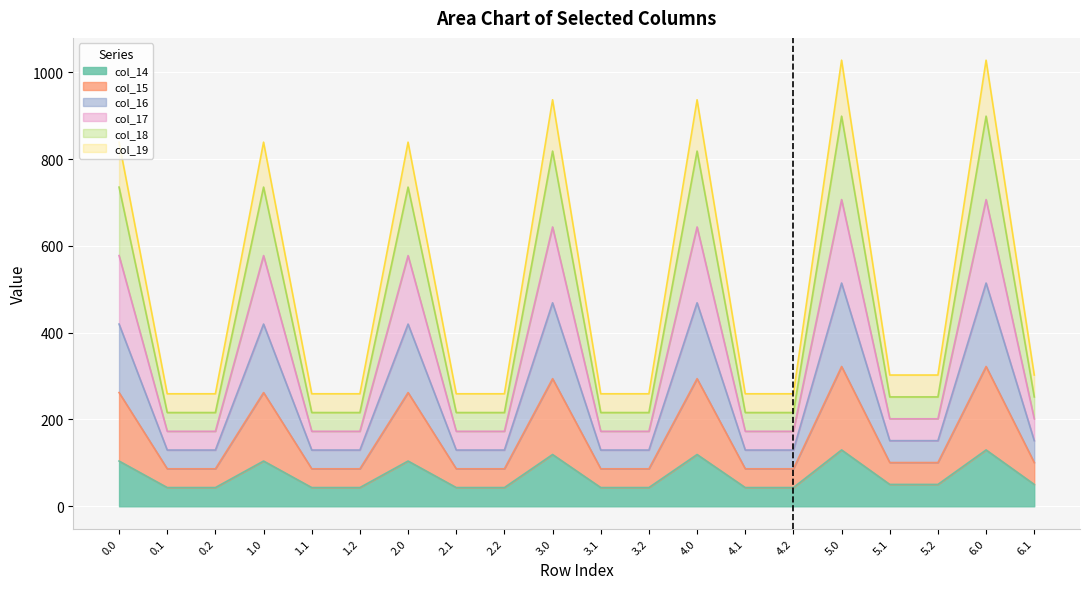

Count the number of data series in this chart.

6